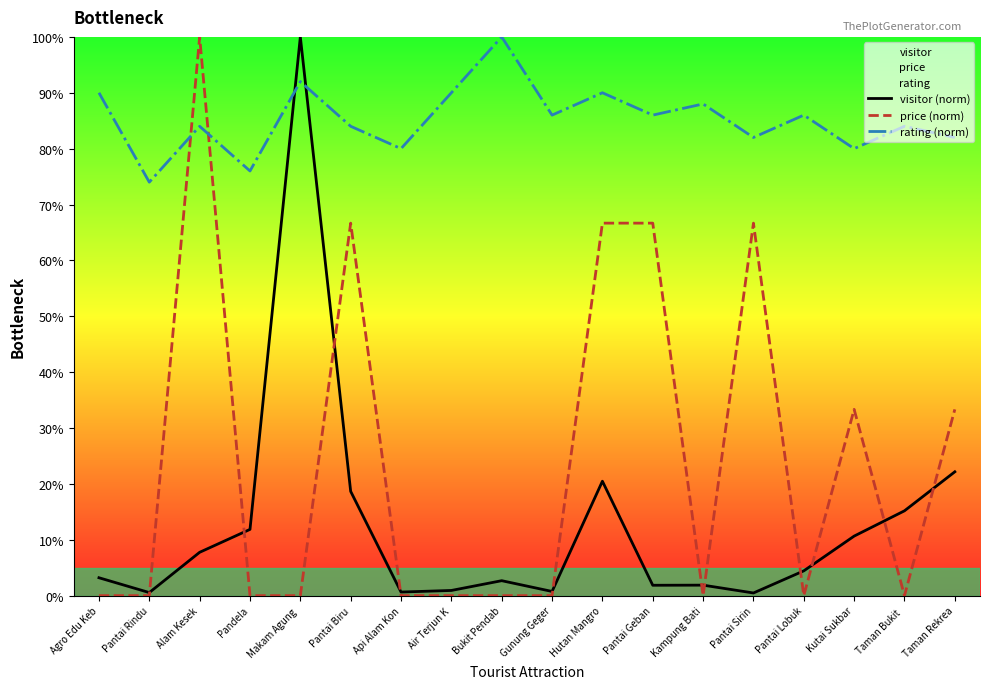

What is the difference between the highest and lowest values at Kampung Bati?

88.0